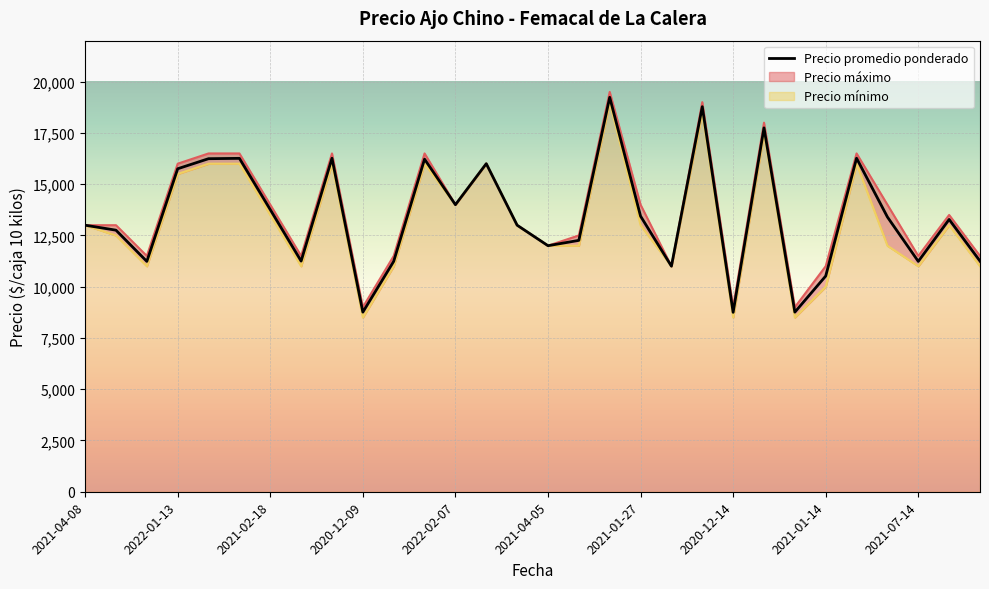

At 2021-02-18, list the series in order from largest to smallest.

Precio maximo, Precio promedio ponderado, Precio minimo